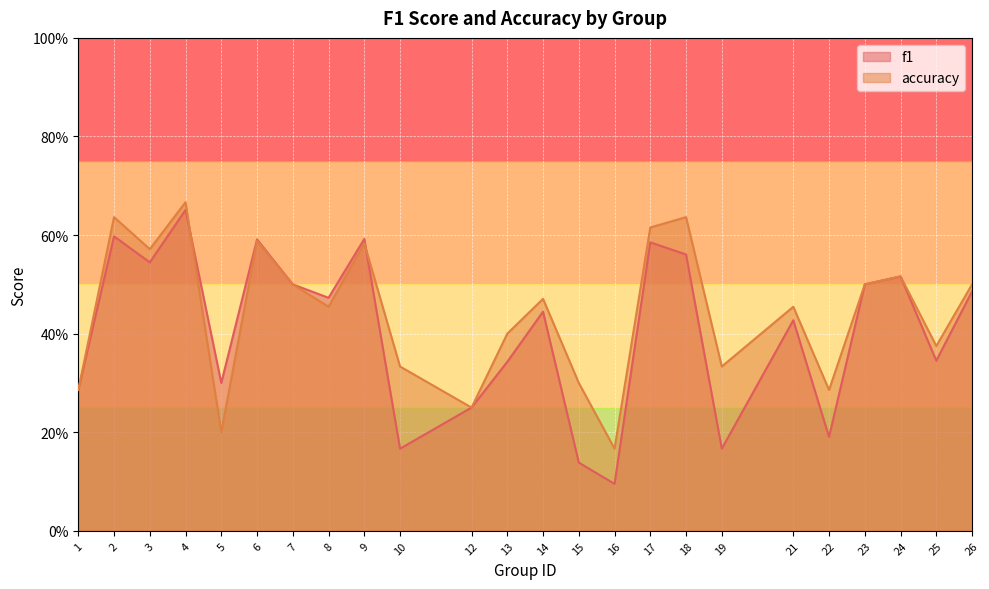

Which category has the lowest value in the f1 series?

16